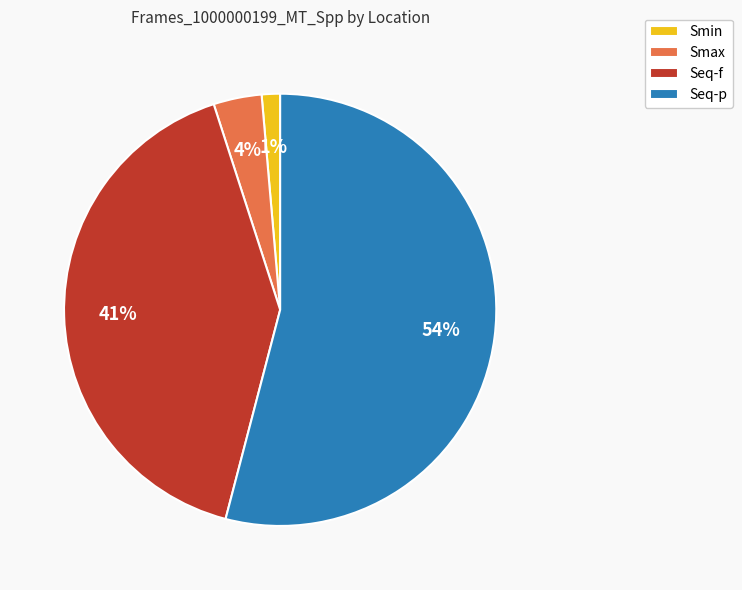

To the nearest percent, what is the difference between the largest and smallest slice percentages?

53%